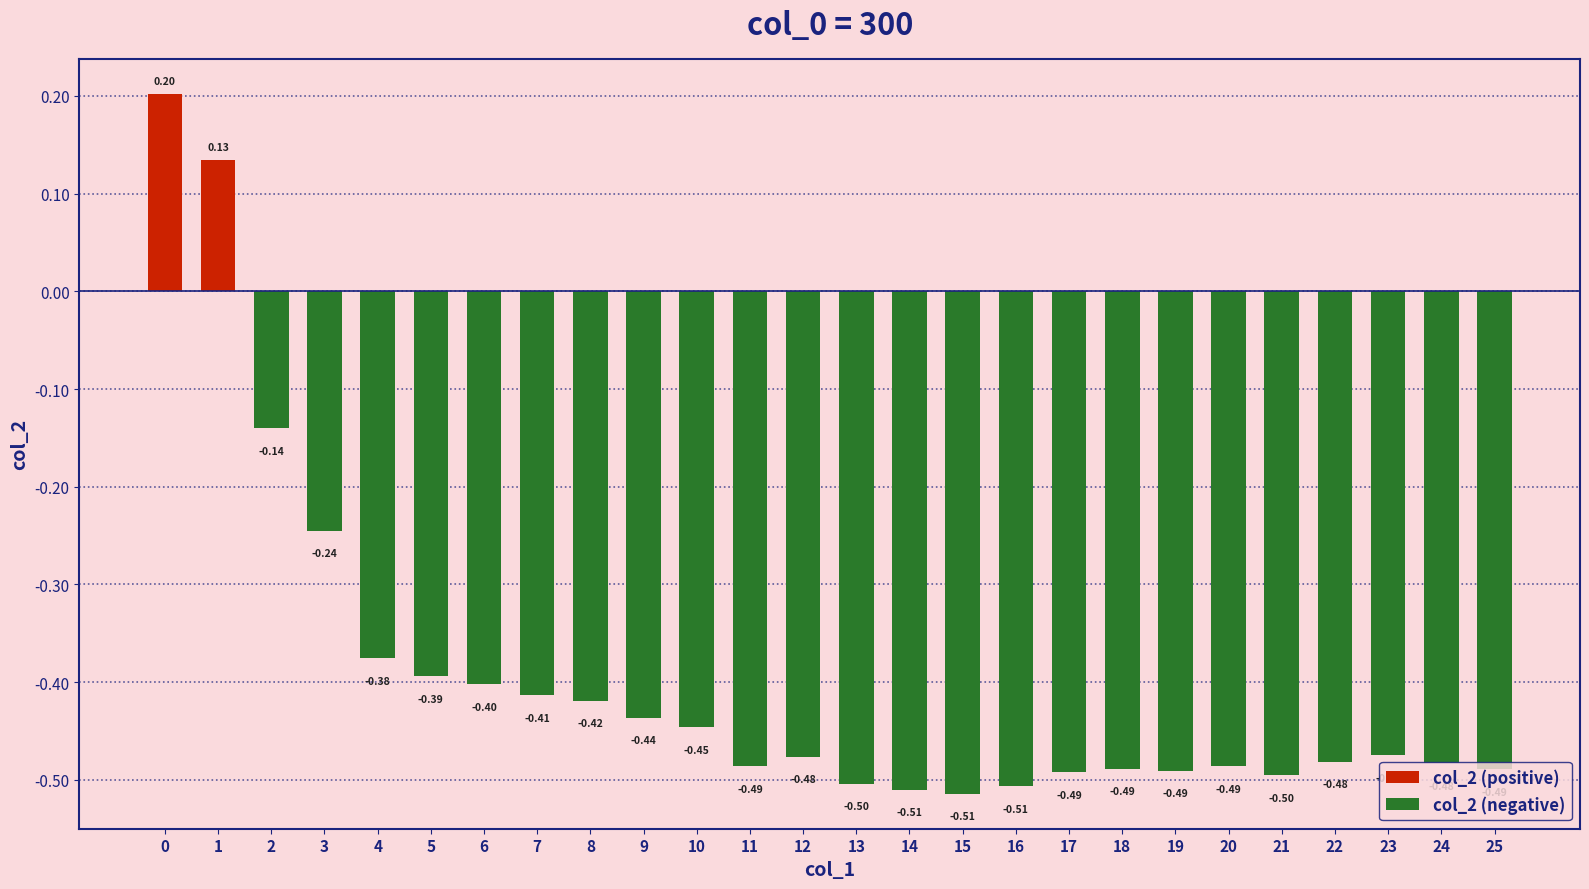

Reading left to right, extract all data points from this chart.

0.2	0.1	-0.1	-0.2	-0.4	-0.4	-0.4	-0.4	-0.4	-0.4	-0.4	-0.5	-0.5	-0.5	-0.5	-0.5	-0.5	-0.5	-0.5	-0.5	-0.5	-0.5	-0.5	-0.5	-0.5	-0.5